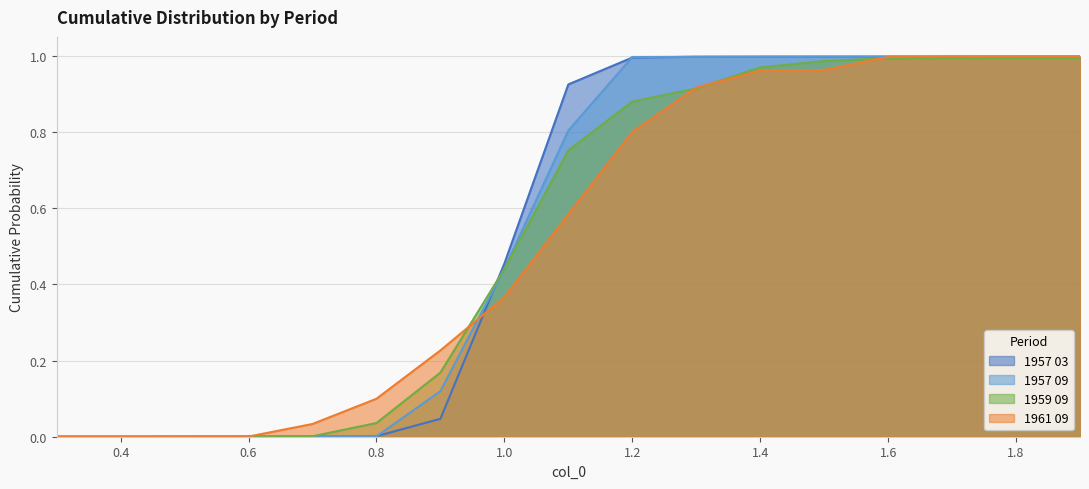

True or false: 1957 03 has a value of 0.0 at 0.7.

True